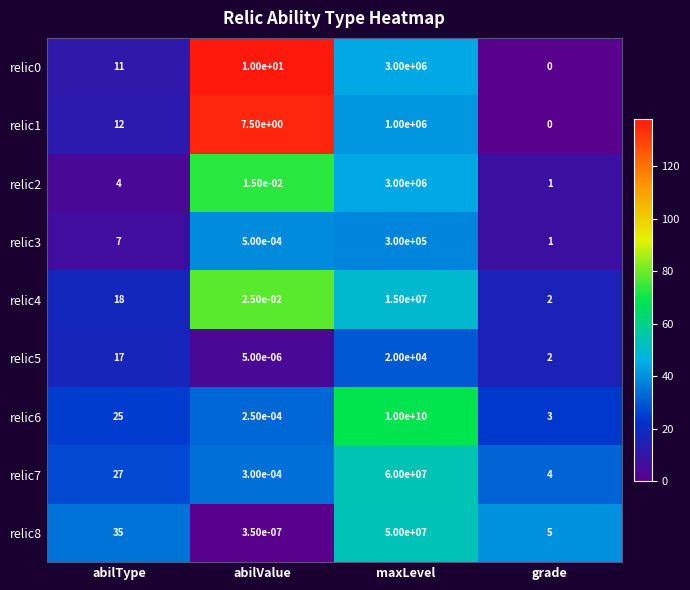

List the labels in order of relic8 value, smallest first.

abilValue, grade, abilType, maxLevel